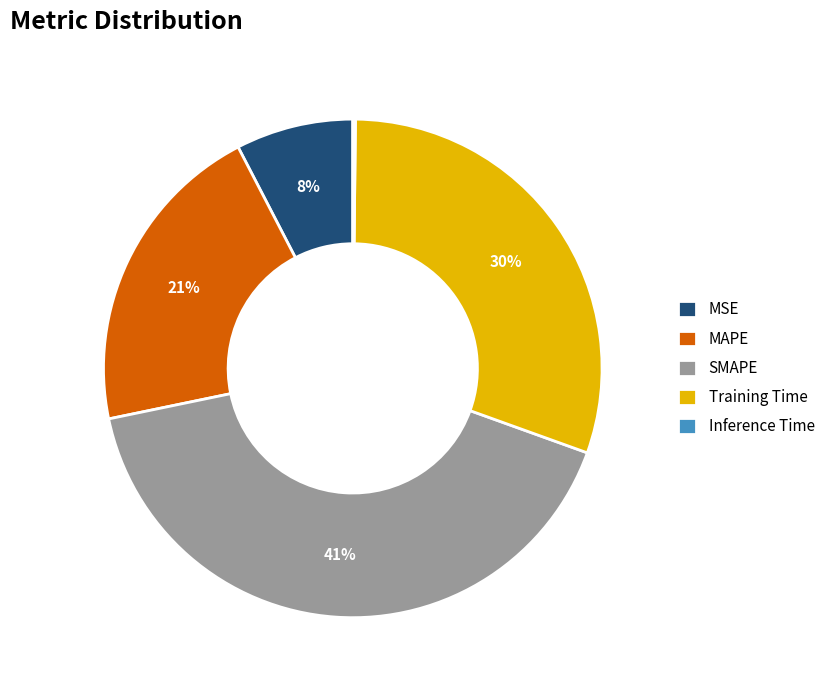

Which category has the biggest portion of the pie?

SMAPE